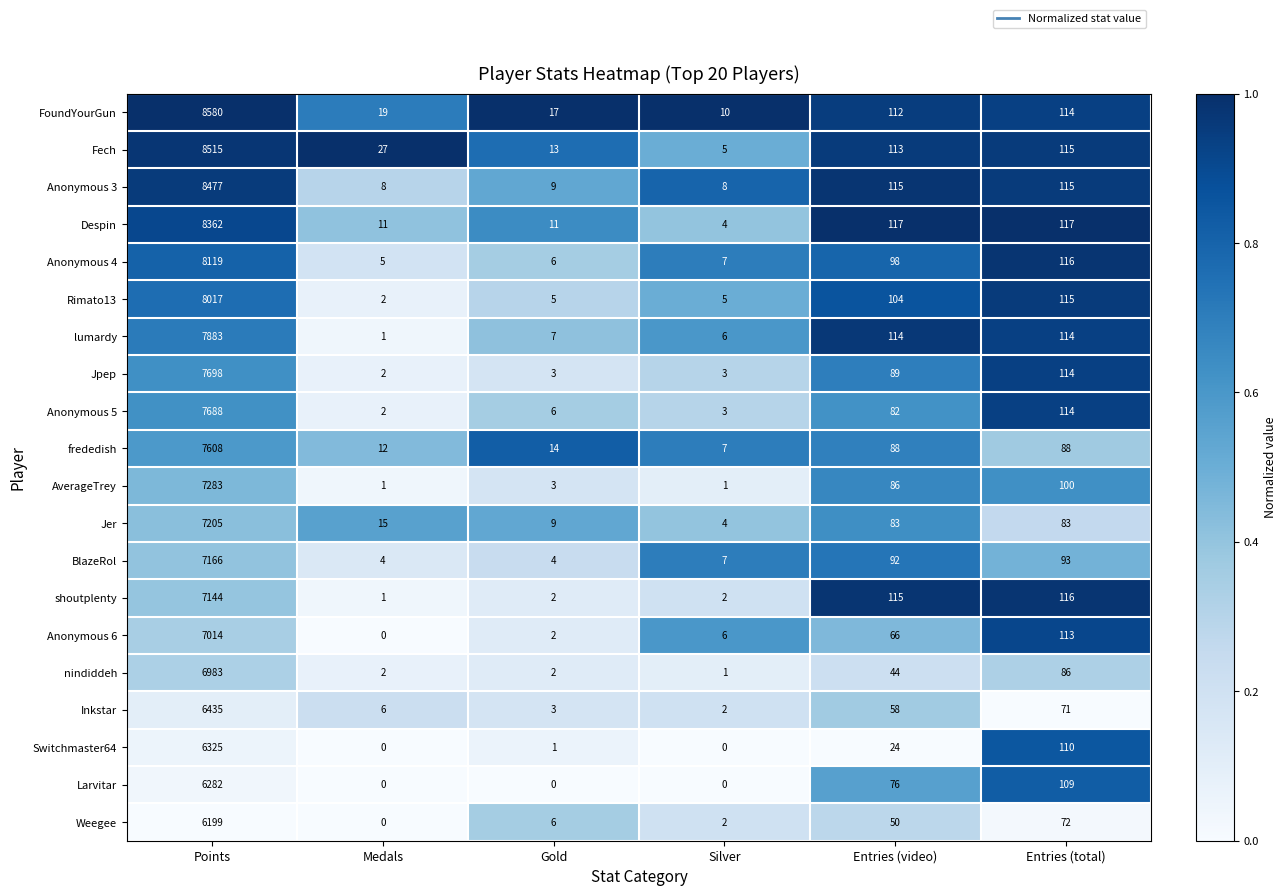

What is the difference between the maximum and minimum values in the Despin series?

8358